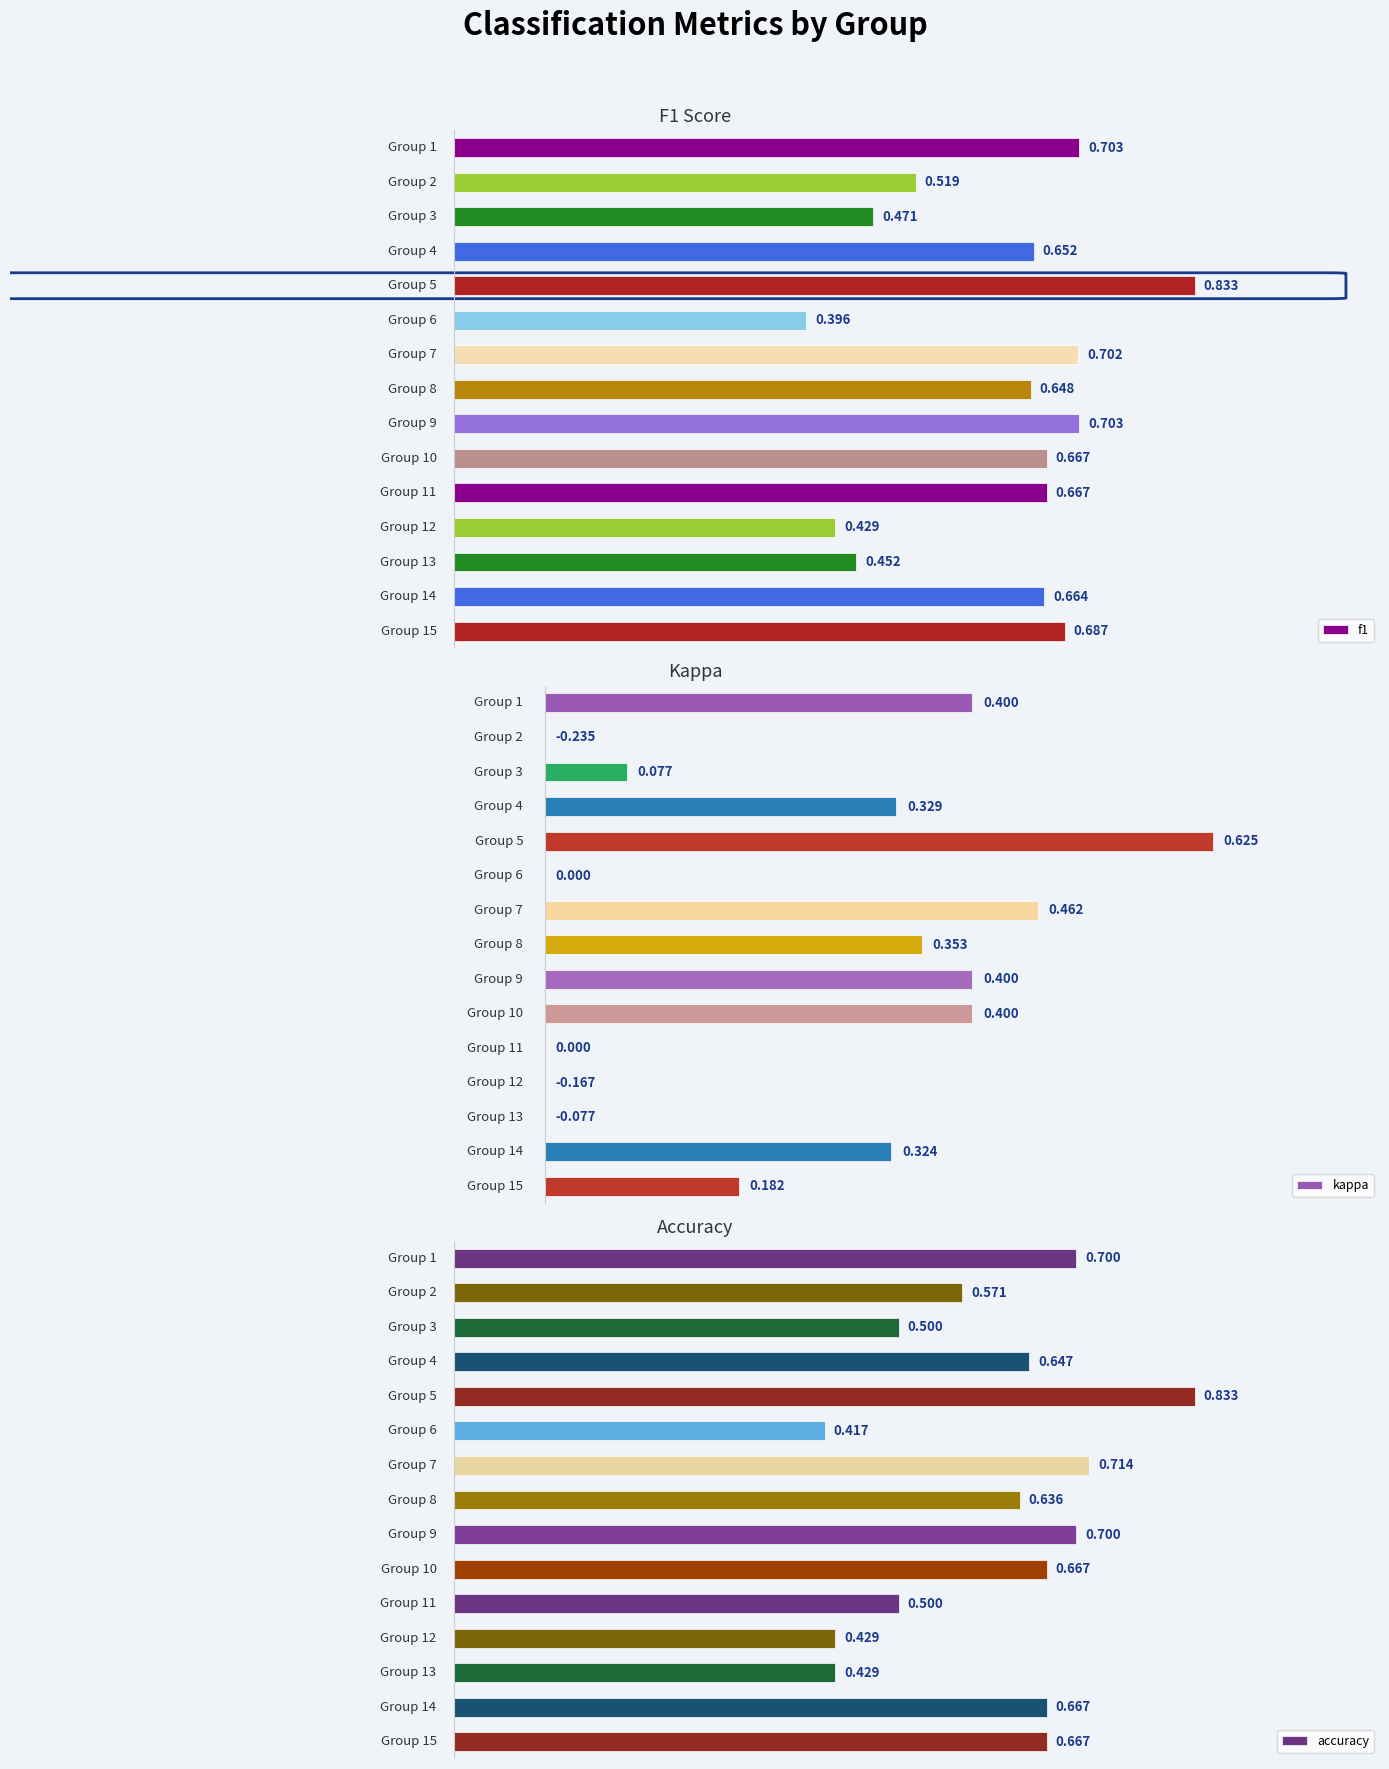

What is the average value of the kappa series?

0.2